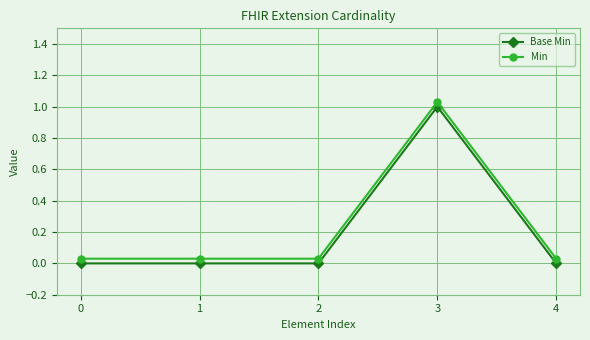

True or false: Min and Base Min cross at least once.

False